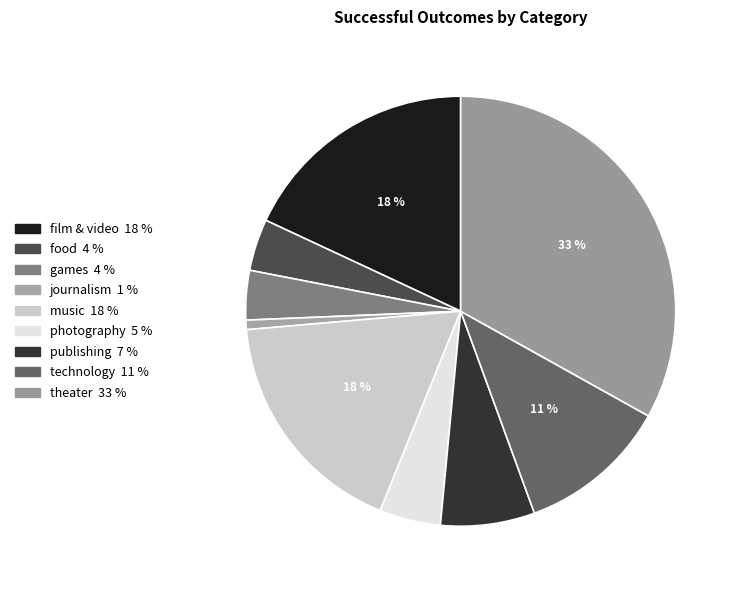

Which category has the biggest portion of the pie?

theater